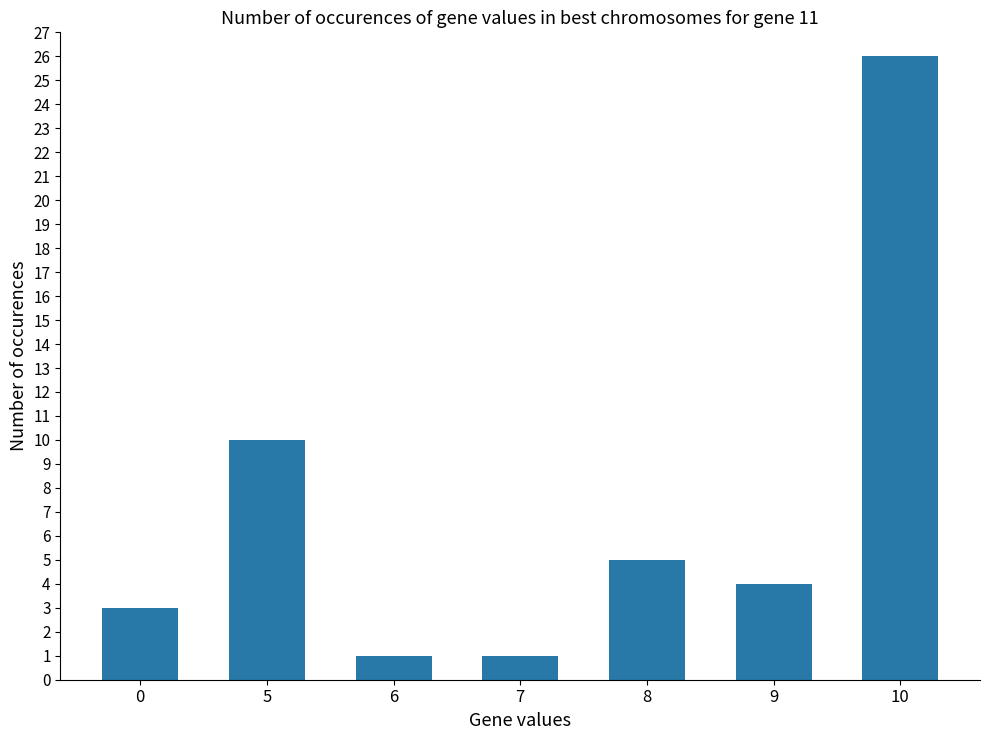

What is the average value?

7